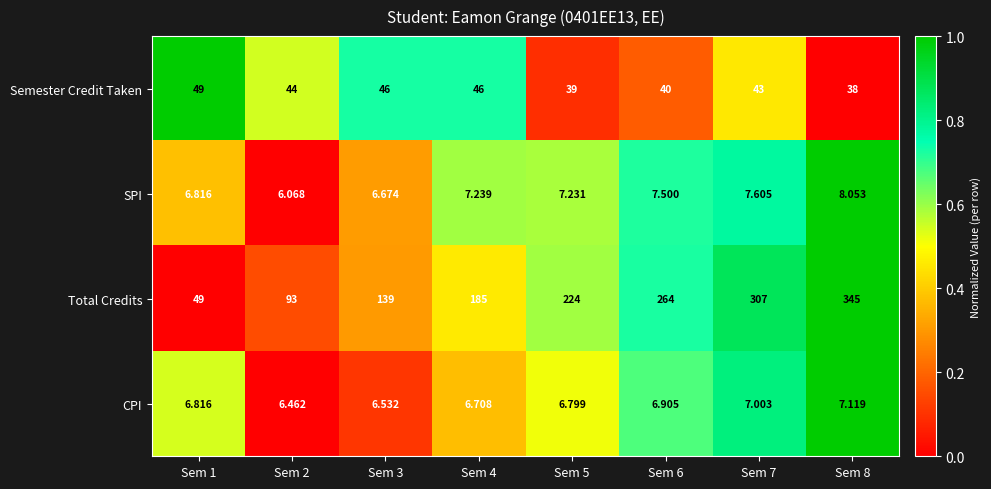

Is the value of SPI at Sem 2 greater than the value of Semester Credit Taken at Sem 6?

No